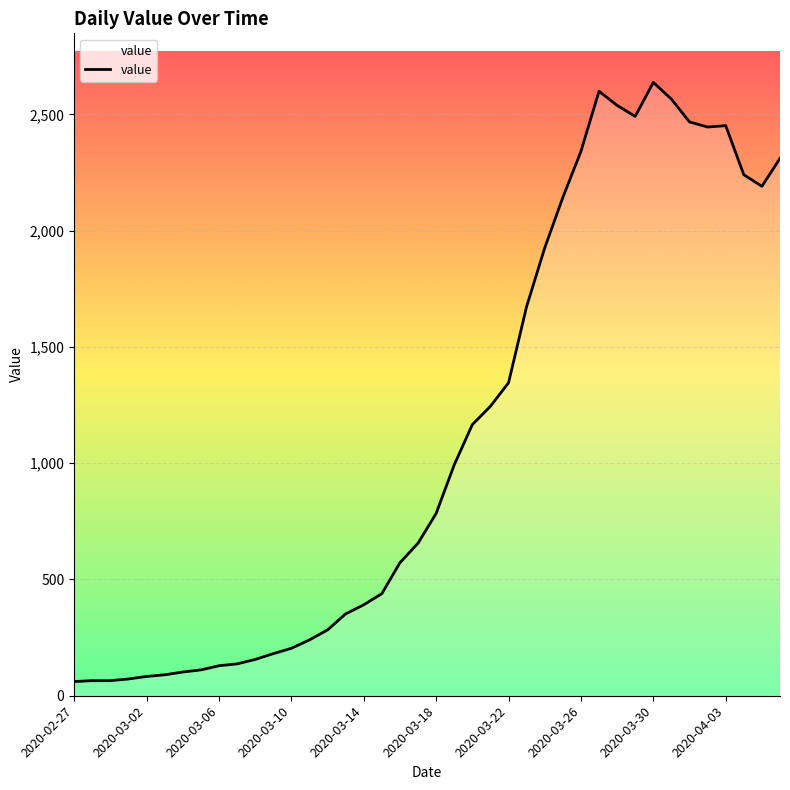

What is the minimum value shown in the chart?

61